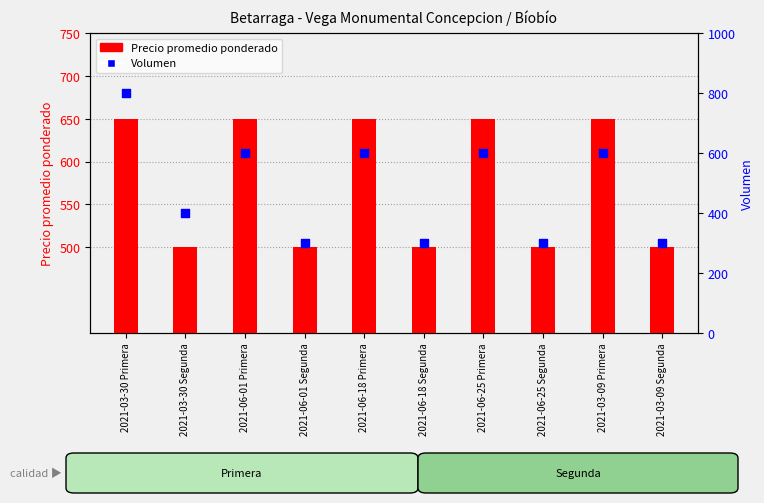

Is the value of Precio promedio ponderado at 2021-06-01 Primera greater than the value of Volumen at 2021-06-18 Segunda?

Yes